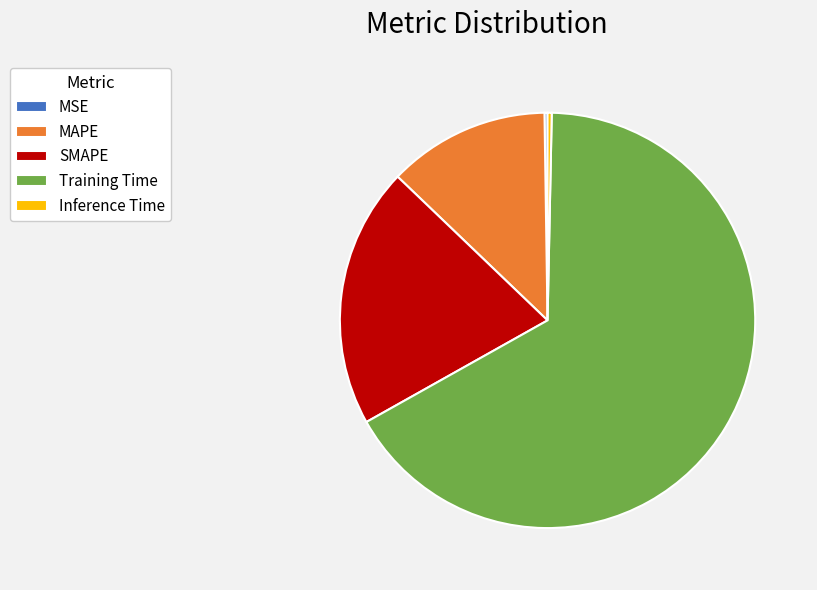

Is the sum of MAPE and SMAPE greater than half?

No